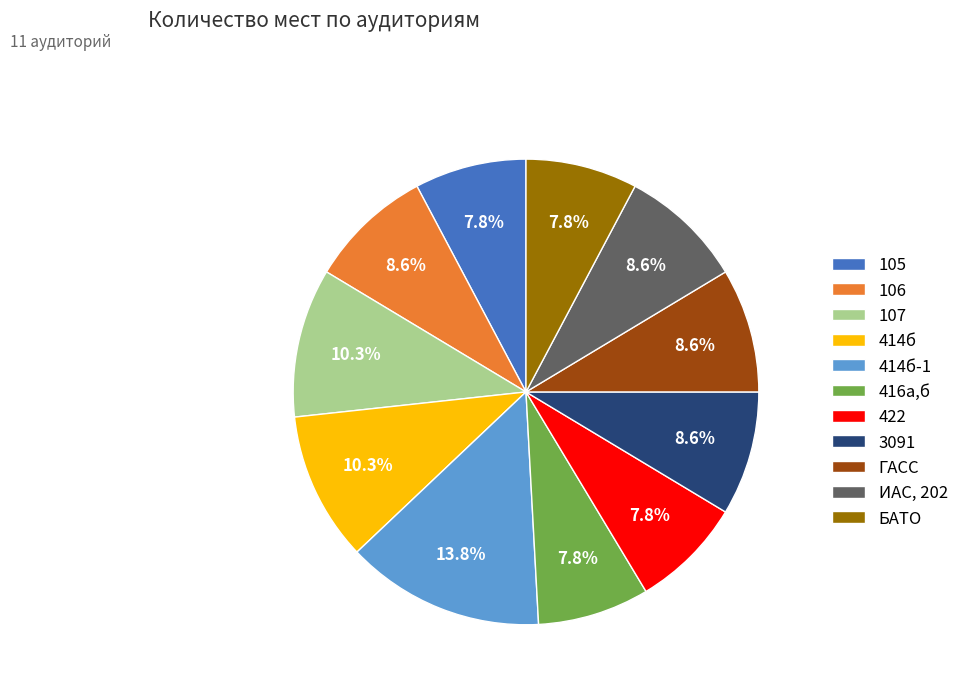

How much of the chart is everything except 105?

92.2%